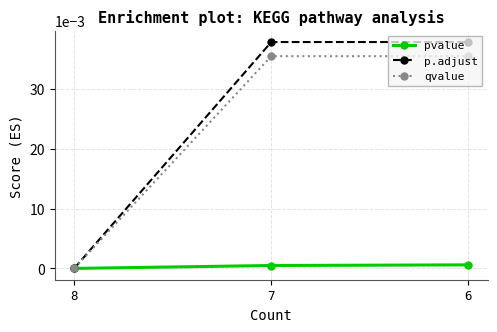

Rank the series by their maximum value, from lowest to highest.

pvalue, qvalue, p.adjust